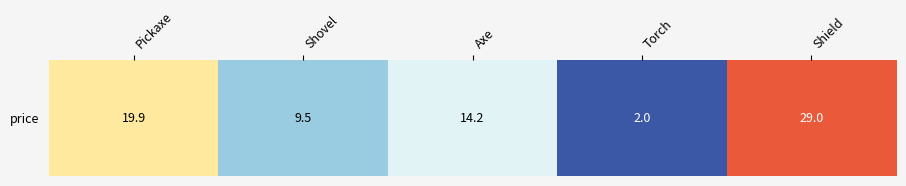

How many categories are shown in the chart?

5